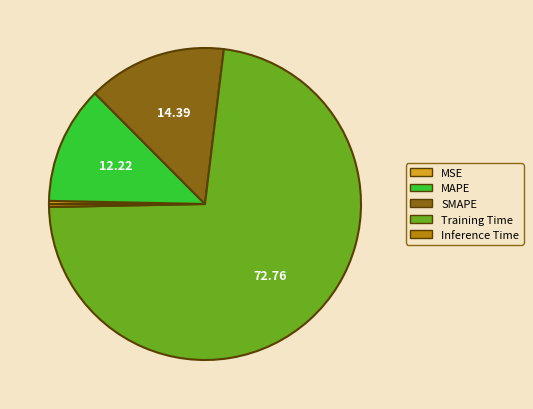

Combined, do Training Time and SMAPE account for over 50%?

Yes